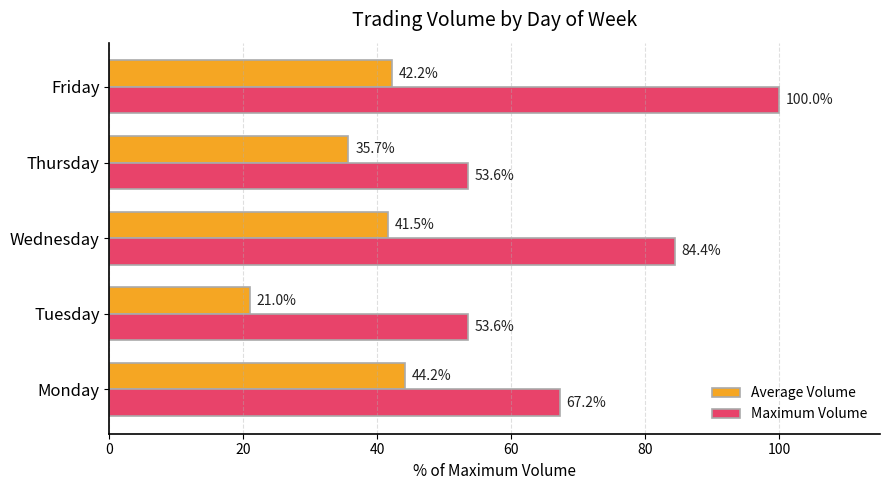

True or false: Maximum Volume has a value of 179.2 at Friday.

False